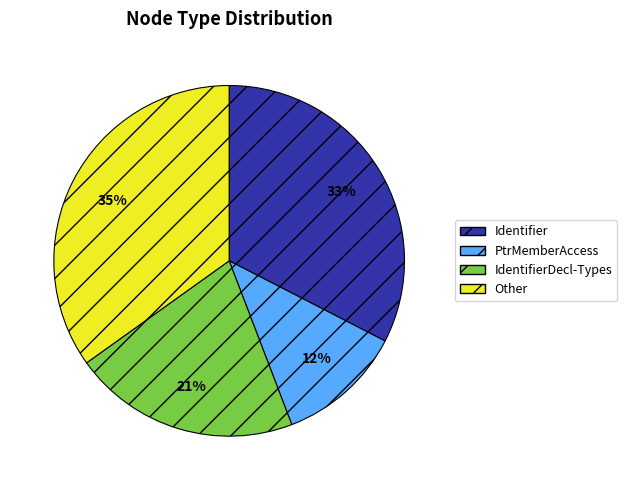

What percentage is the PtrMemberAccess slice, to the nearest percent?

12%